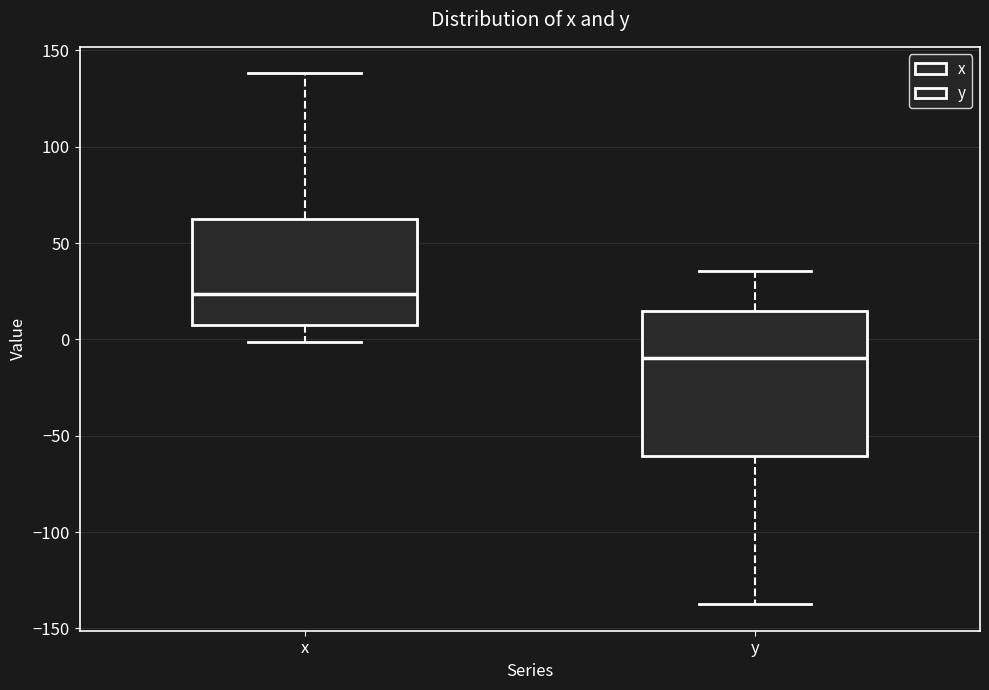

Which box is the tallest, from its lower edge to its upper edge?

y